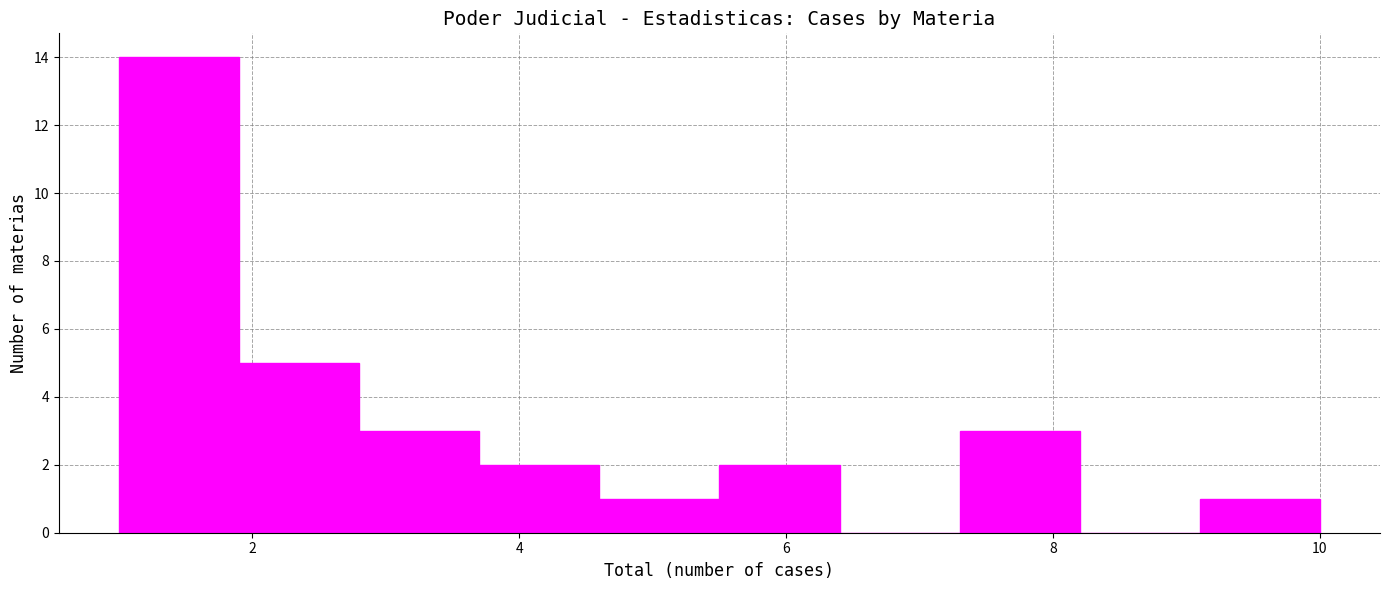

How tall is the bar that spans 9.1 to 10.0 on the x-axis? Neither the bar edges nor the heights are printed on the chart, so give them approximately, as read against the axes.

1